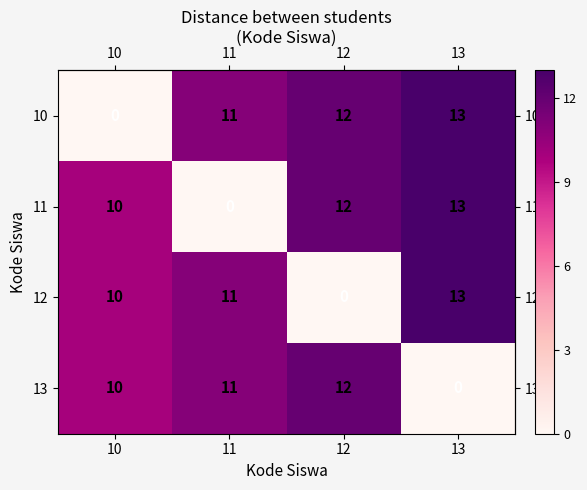

True or false: 12 has a value of 5 at 11.

False